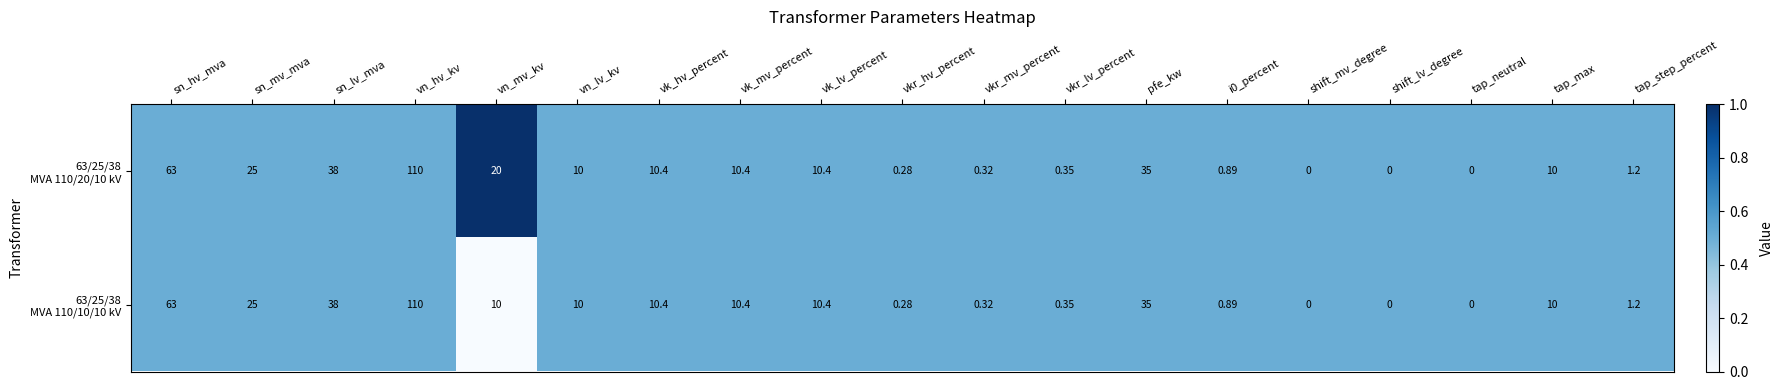

At which category is the sum across all series the highest?

vn_hv_kv